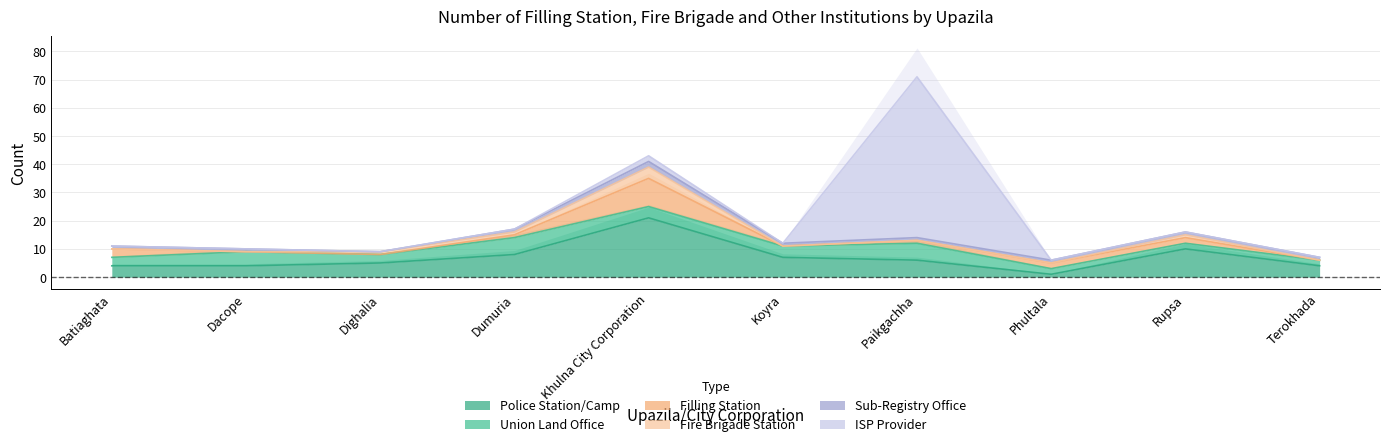

What position from the left is Dighalia?

3